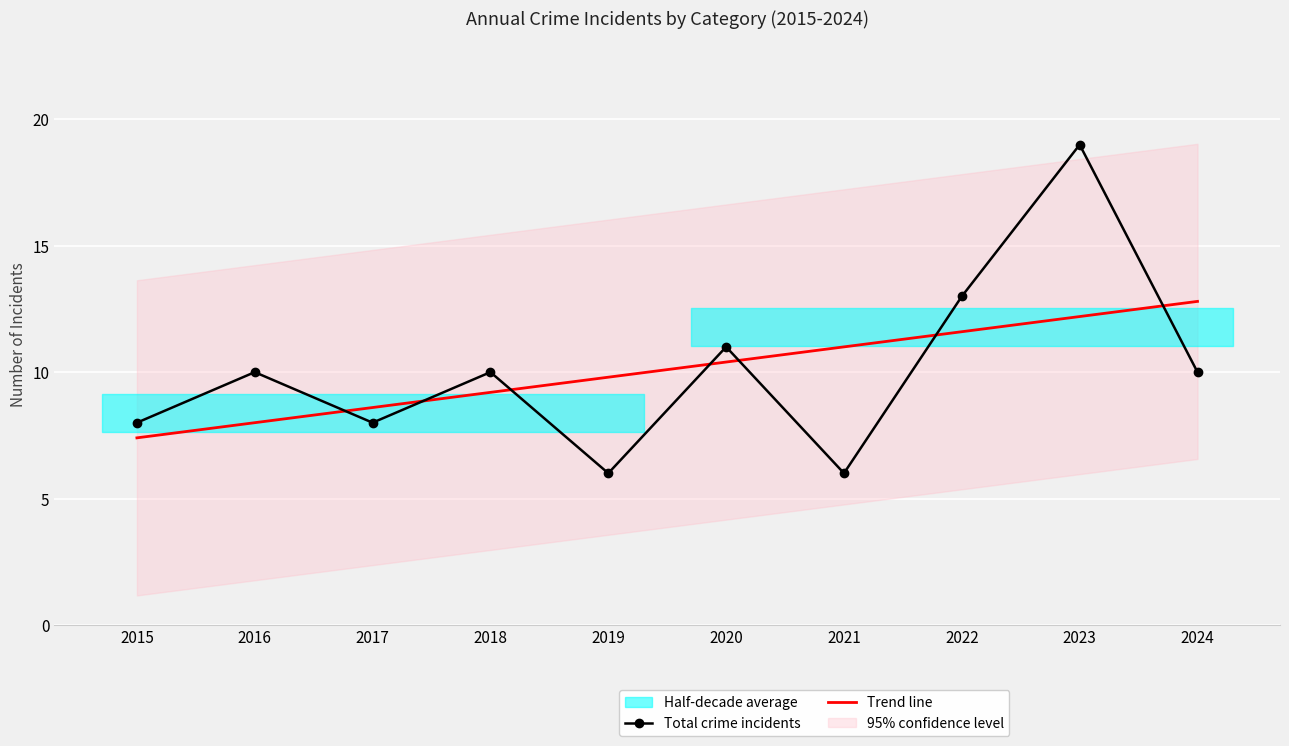

Which series has the largest total across all categories?

Trend line